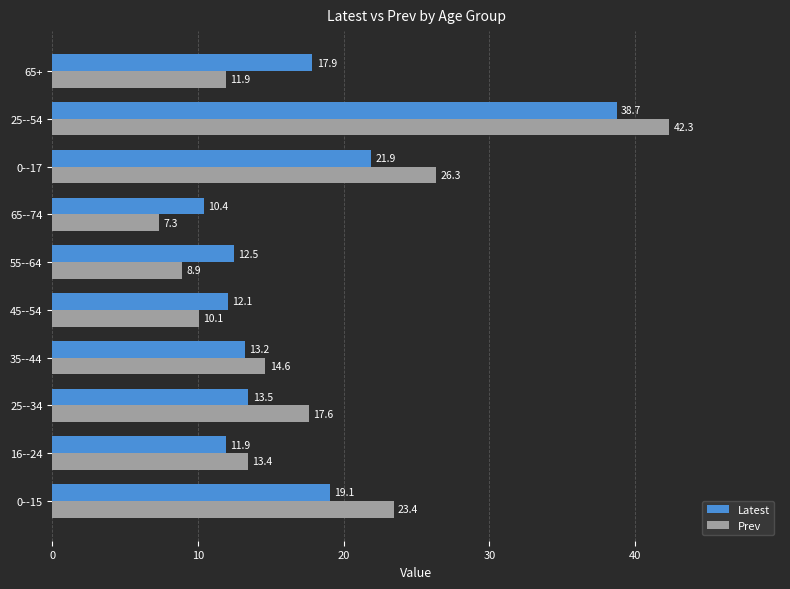

Read the Prev value at 65--74.

7.3